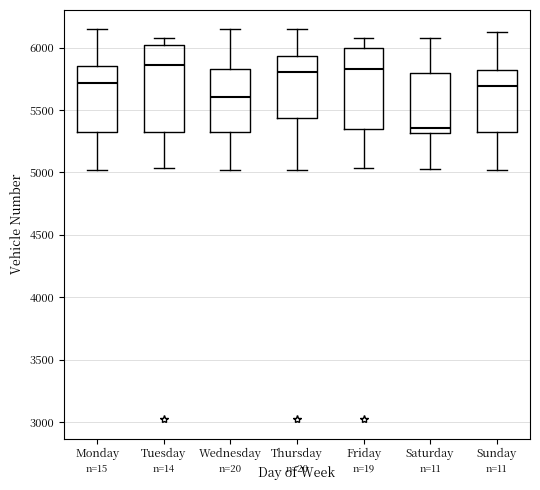

Reading left to right, transcribe this box plot: for each box, give where its median line is, the range the box spans, and where its two whiskers end, as read against the y-axis. The values are not printed on the chart, so give them approximately, as read against the axis.

Monday: median 5700, box 5300 to 5850, whiskers 5000 to 6150
Tuesday: median 5850, box 5350 to 6000, whiskers 5050 to 6100
Wednesday: median 5600, box 5300 to 5850, whiskers 5000 to 6150
Thursday: median 5800, box 5450 to 5950, whiskers 5000 to 6150
Friday: median 5850, box 5350 to 6000, whiskers 5050 to 6100
Saturday: median 5350, box 5300 to 5800, whiskers 5000 to 6100
Sunday: median 5700, box 5300 to 5800, whiskers 5000 to 6150